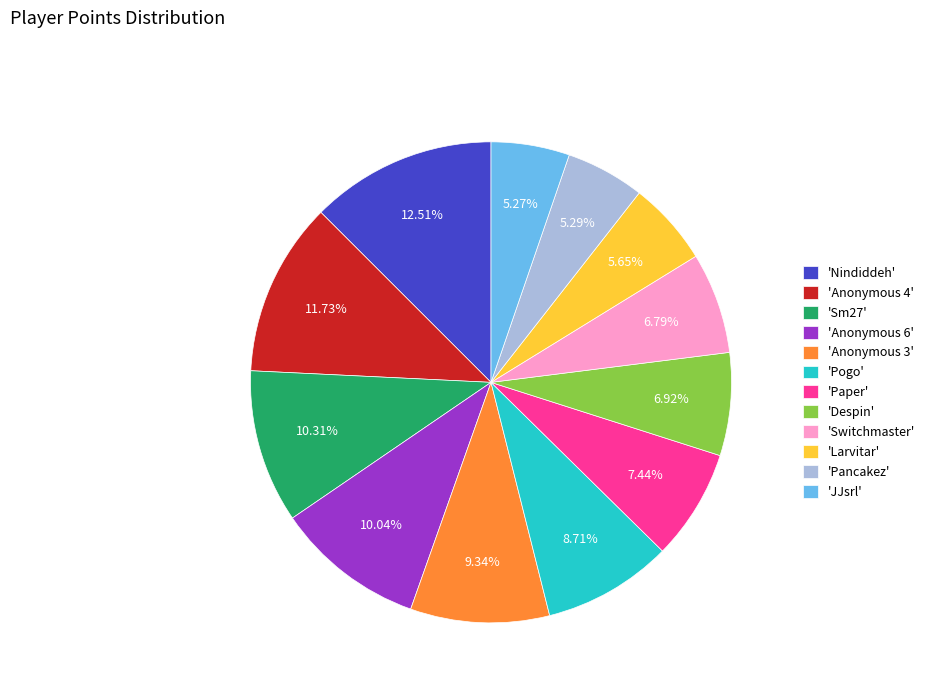

Which has a higher value, 'Paper' or 'Larvitar'?

'Paper'